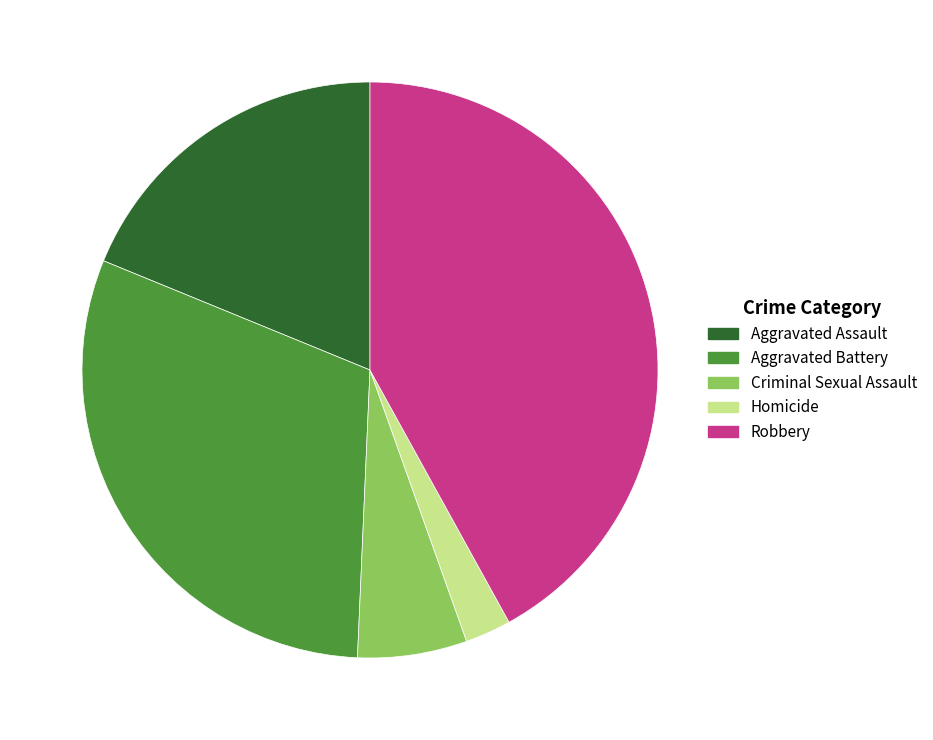

What is the ratio of the value at Aggravated Assault to the value at Aggravated Battery?

0.6